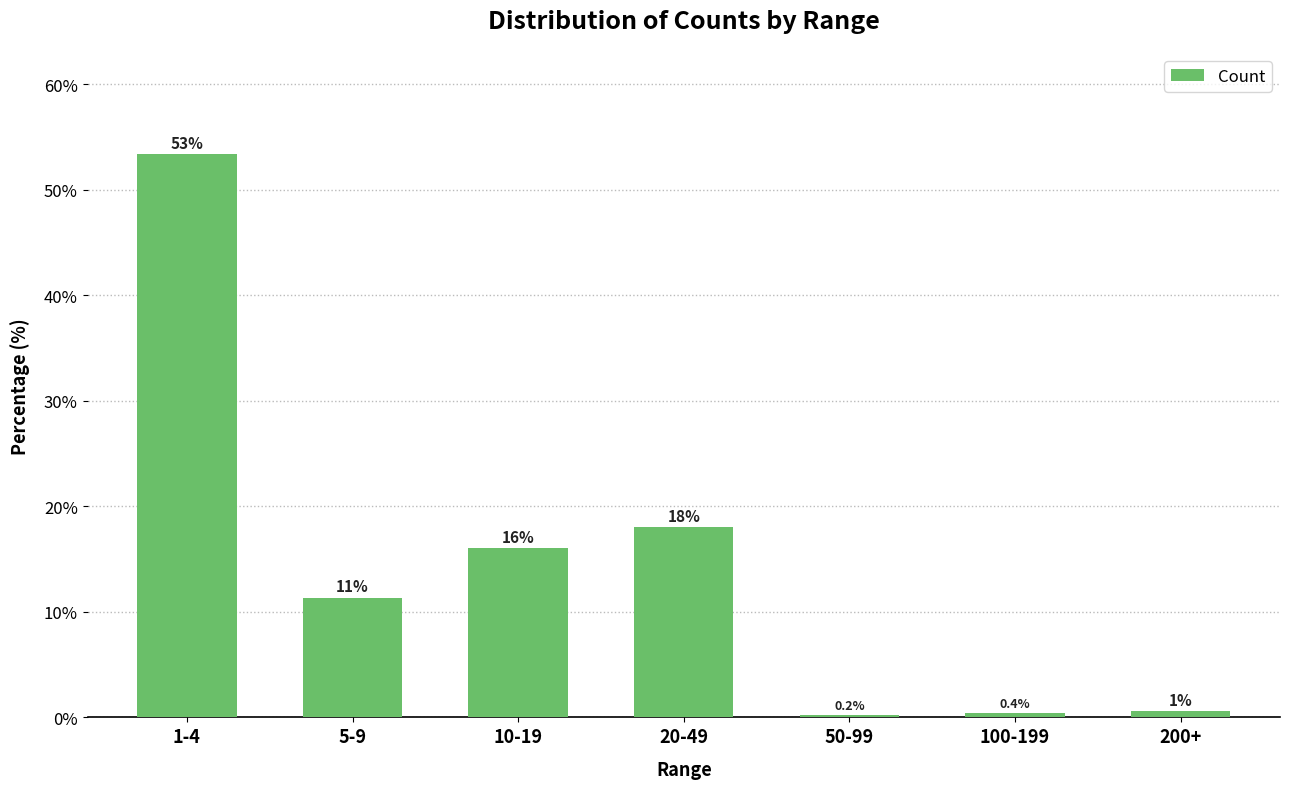

What is the difference between the second highest and second lowest values?

17.6